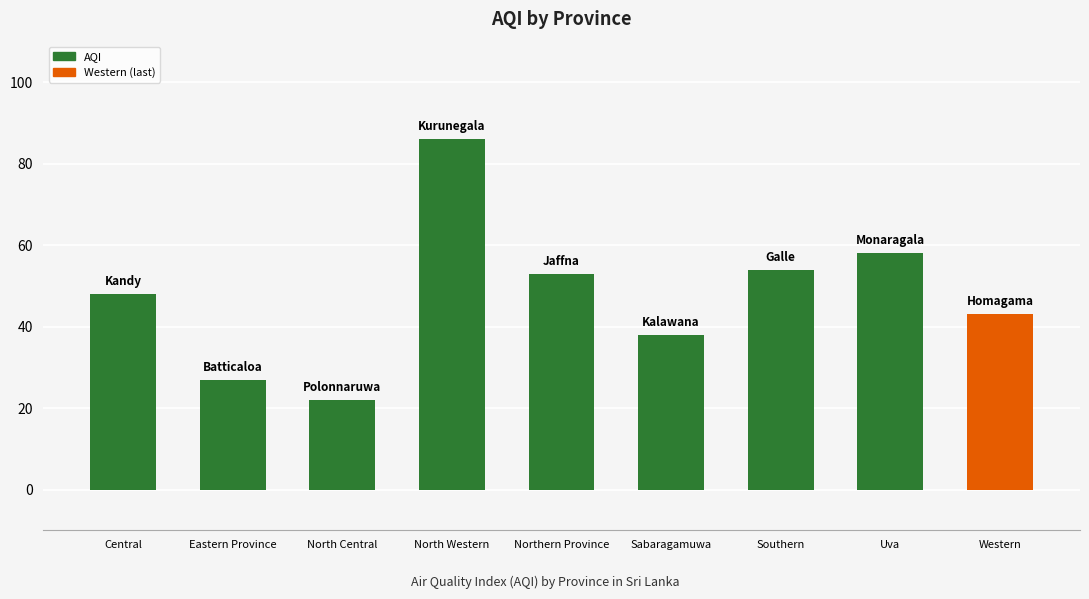

Rank the categories by value from lowest to highest.

North Central, Eastern Province, Sabaragamuwa, Western, Central, Northern Province, Southern, Uva, North Western